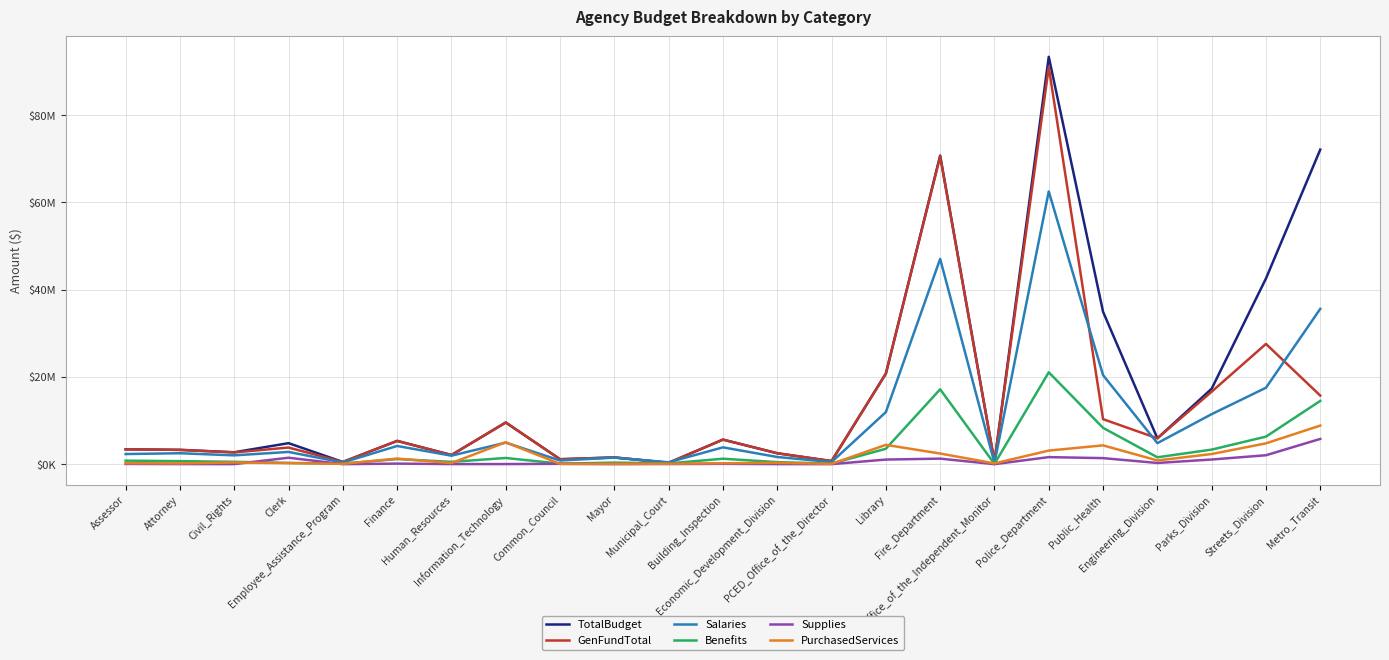

Which series has the largest range (max minus min)?

TotalBudget